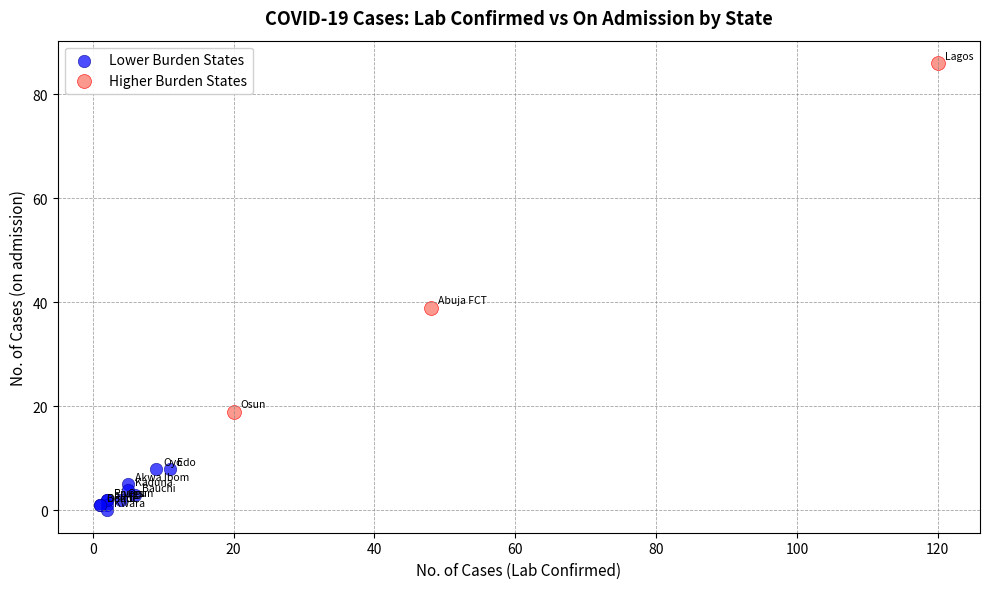

Which series contains the lowest Y value?

Lower Burden States